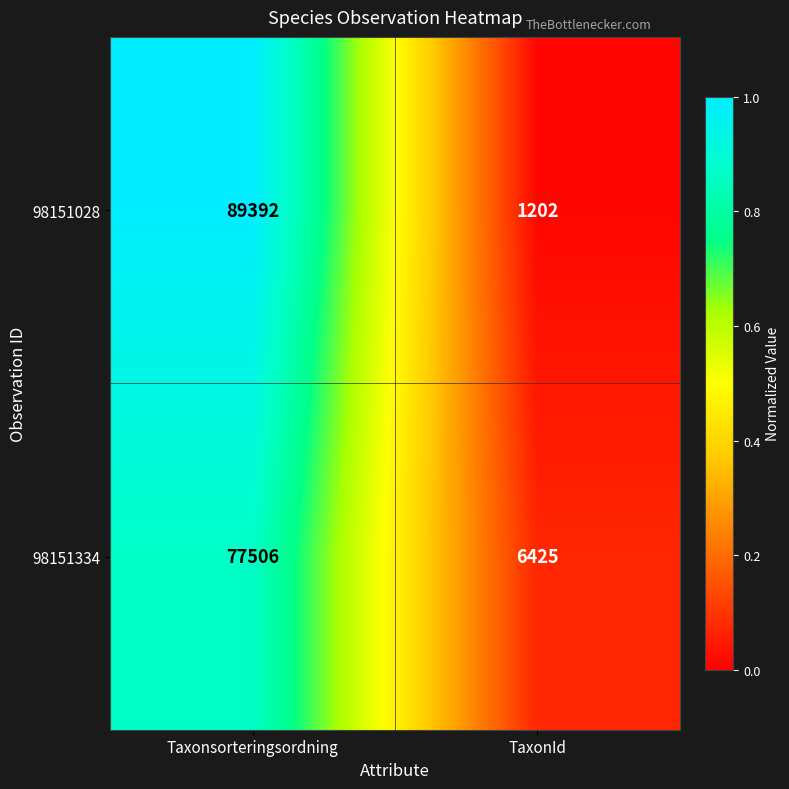

What is the spread (max minus min) of values at TaxonId?

5223